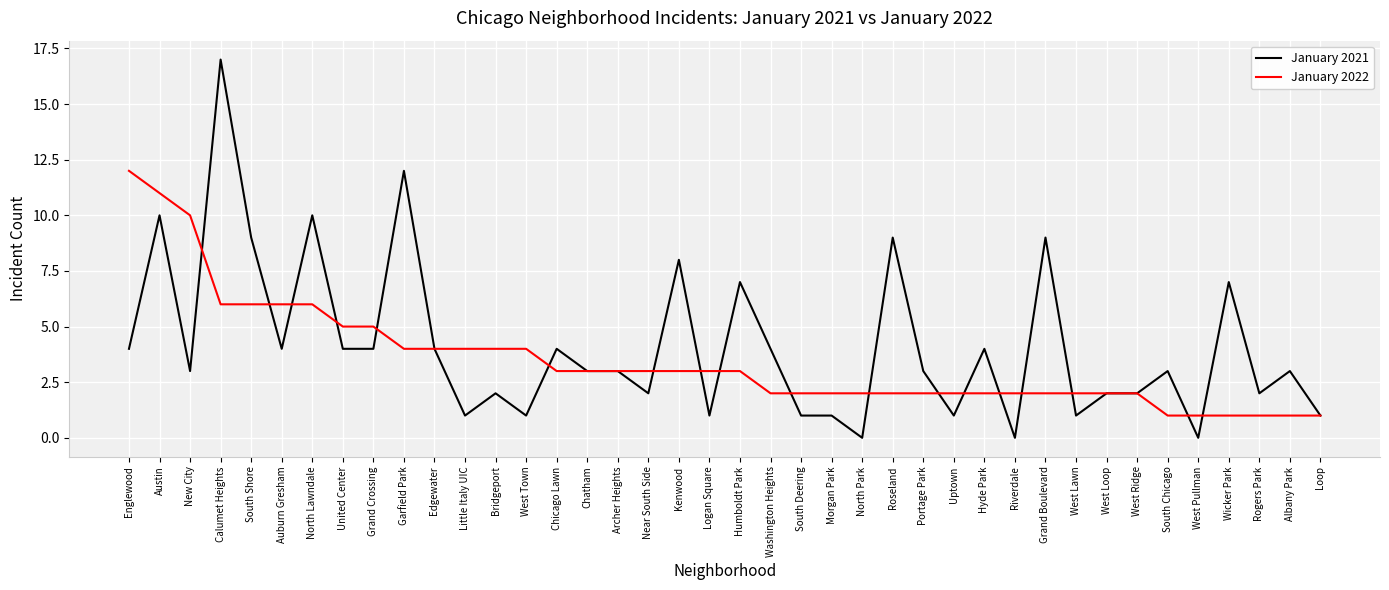

Reading left to right, extract all data points from this chart.

January 2021: 4	10	3	17	9	4	10	4	4	12	4	1	2	1	4	3	3	2	8	1	7	4	1	1	0	9	3	1	4	0	9	1	2	2	3	0	7	2	3	1
January 2022: 12	11	10	6	6	6	6	5	5	4	4	4	4	4	3	3	3	3	3	3	3	2	2	2	2	2	2	2	2	2	2	2	2	2	1	1	1	1	1	1